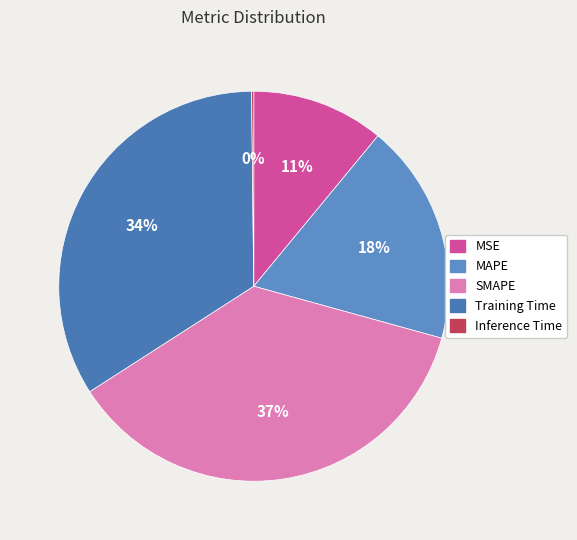

Count the number of slices in the pie.

5